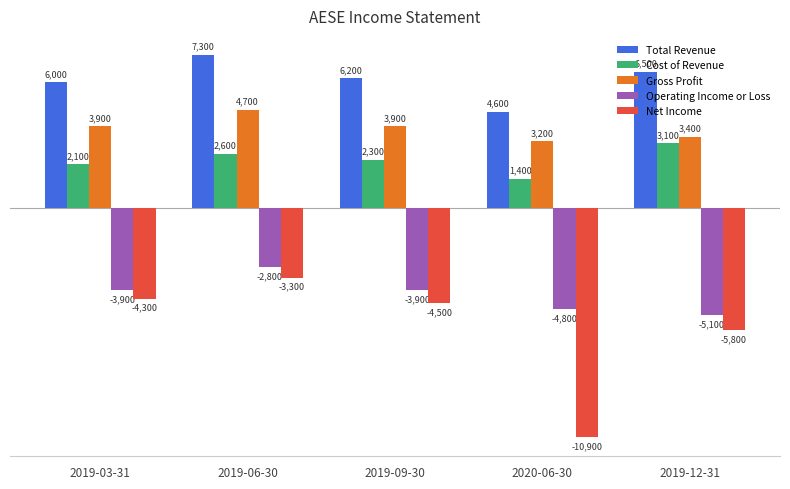

Reading left to right, transcribe all the data shown in this chart.

Total Revenue: 6000	7300	6200	4600	6500
Cost of Revenue: 2100	2600	2300	1400	3100
Gross Profit: 3900	4700	3900	3200	3400
Operating Income or Loss: -3900	-2800	-3900	-4800	-5100
Net Income: -4300	-3300	-4500	-10900	-5800